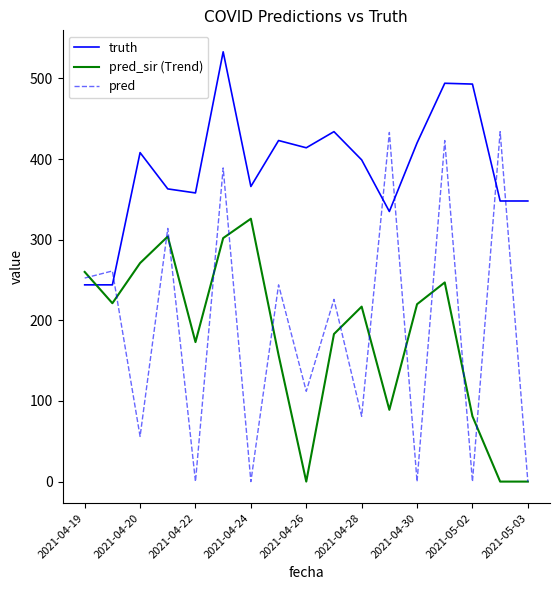

After their last crossing, which series has the higher values: pred or truth?

truth